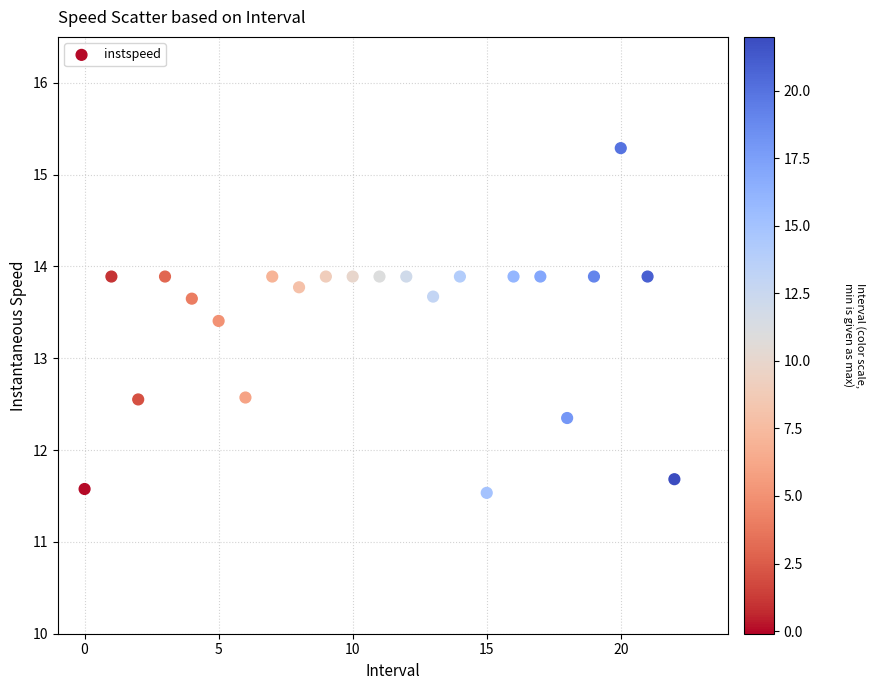

What is the range of Y values (max minus min)?

3.8